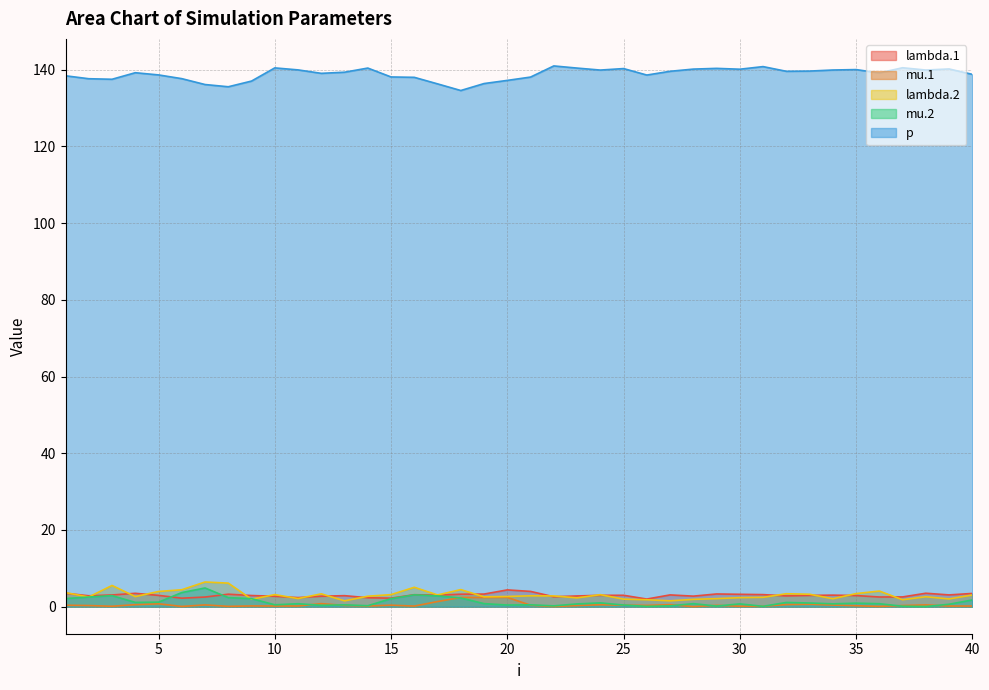

Is it true that lambda.1 equals 2.5 at 37?

True